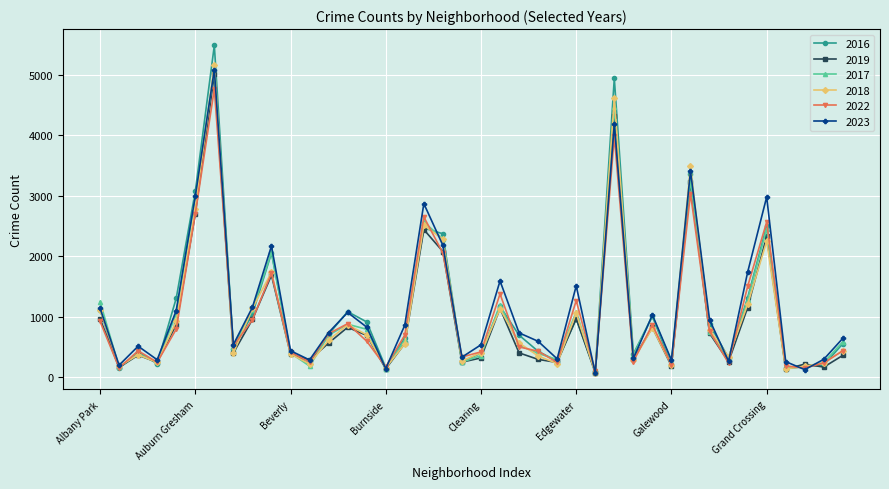

True or false: 2016 has more than 1 interior local peaks.

True